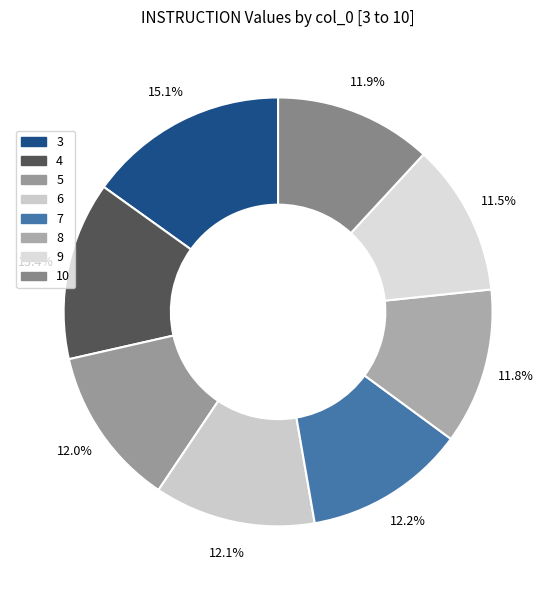

How many slices are in this pie chart?

8